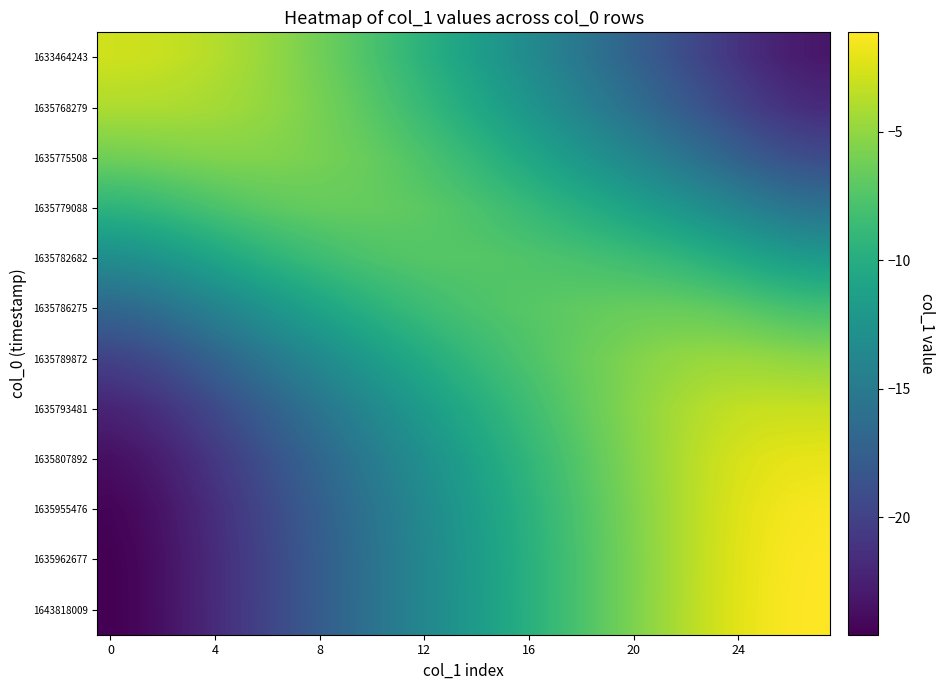

Reading right to left, what are all the values shown in this chart?

1633464243: -23.0	-22.6	-22.0	-21.1	-20.2	-19.2	-18.2	-17.2	-16.3	-15.3	-14.3	-13.3	-12.4	-11.4	-10.5	-9.6	-8.7	-7.8	-7.0	-6.2	-5.5	-4.8	-4.3	-3.8	-3.4	-3.1	-2.9	-2.9
1635768279: -21.7	-21.3	-20.6	-19.8	-18.9	-17.9	-16.9	-16.0	-15.1	-14.1	-13.2	-12.3	-11.4	-10.5	-9.6	-8.8	-8.0	-7.3	-6.6	-6.0	-5.4	-5.0	-4.6	-4.3	-4.1	-4.0	-4.0	-4.0
1635775508: -19.1	-18.8	-18.1	-17.3	-16.4	-15.5	-14.6	-13.8	-13.0	-12.2	-11.4	-10.6	-9.8	-9.1	-8.4	-7.7	-7.2	-6.7	-6.3	-5.9	-5.7	-5.6	-5.5	-5.6	-5.7	-5.9	-6.1	-6.2
1635779088: -15.7	-15.3	-14.7	-14.0	-13.2	-12.4	-11.7	-11.1	-10.5	-9.9	-9.3	-8.8	-8.3	-7.8	-7.4	-7.1	-6.9	-6.7	-6.7	-6.7	-6.9	-7.1	-7.4	-7.8	-8.3	-8.8	-9.1	-9.4
1635782682: -11.9	-11.5	-11.0	-10.4	-9.8	-9.3	-8.9	-8.5	-8.2	-8.0	-7.8	-7.6	-7.4	-7.3	-7.3	-7.3	-7.5	-7.7	-8.1	-8.5	-9.0	-9.5	-10.2	-10.9	-11.6	-12.2	-12.8	-13.1
1635786275: -8.2	-7.9	-7.6	-7.2	-6.9	-6.6	-6.6	-6.6	-6.7	-6.9	-7.0	-7.2	-7.5	-7.8	-8.1	-8.5	-9.0	-9.6	-10.2	-10.9	-11.7	-12.5	-13.3	-14.2	-15.0	-15.8	-16.4	-16.8
1635789872: -5.2	-5.1	-4.9	-4.7	-4.8	-4.9	-5.2	-5.6	-6.0	-6.6	-7.1	-7.7	-8.2	-8.8	-9.5	-10.2	-10.9	-11.7	-12.6	-13.4	-14.3	-15.3	-16.2	-17.1	-18.1	-18.9	-19.6	-19.9
1635793481: -3.1	-3.1	-3.1	-3.3	-3.6	-4.1	-4.7	-5.3	-6.1	-6.8	-7.6	-8.4	-9.2	-10.1	-10.9	-11.8	-12.7	-13.6	-14.5	-15.5	-16.5	-17.4	-18.4	-19.4	-20.3	-21.2	-21.8	-22.2
1635807892: -2.0	-2.0	-2.2	-2.6	-3.2	-3.8	-4.6	-5.5	-6.4	-7.3	-8.2	-9.1	-10.1	-11.0	-11.9	-12.9	-13.9	-14.8	-15.8	-16.8	-17.8	-18.8	-19.8	-20.8	-21.7	-22.6	-23.2	-23.6
1635955476: -1.4	-1.5	-1.8	-2.3	-3.0	-3.8	-4.7	-5.7	-6.6	-7.6	-8.6	-9.6	-10.5	-11.5	-12.5	-13.5	-14.5	-15.5	-16.5	-17.5	-18.5	-19.5	-20.5	-21.5	-22.4	-23.3	-23.9	-24.3
1635962677: -1.2	-1.3	-1.7	-2.2	-3.0	-3.8	-4.8	-5.8	-6.7	-7.7	-8.7	-9.7	-10.7	-11.7	-12.7	-13.7	-14.7	-15.7	-16.7	-17.7	-18.7	-19.7	-20.7	-21.7	-22.6	-23.5	-24.2	-24.5
1643818009: -1.1	-1.3	-1.6	-2.2	-2.9	-3.8	-4.8	-5.7	-6.7	-7.7	-8.7	-9.7	-10.7	-11.7	-12.7	-13.7	-14.7	-15.7	-16.7	-17.7	-18.7	-19.7	-20.7	-21.7	-22.7	-23.5	-24.2	-24.6